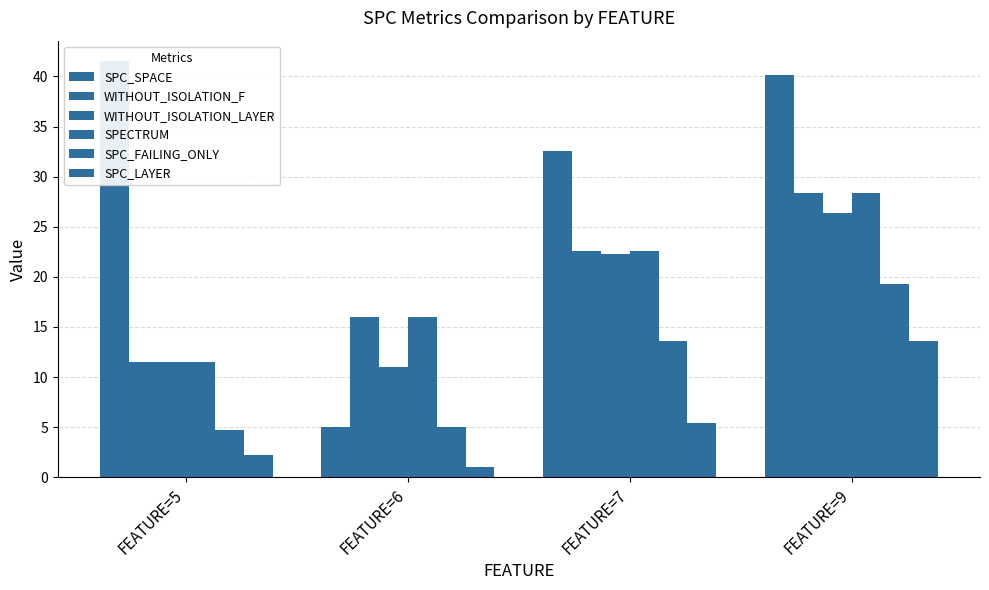

What is the difference between the WITHOUT_ISOLATION_LAYER values at FEATURE=6 and FEATURE=9?

15.4